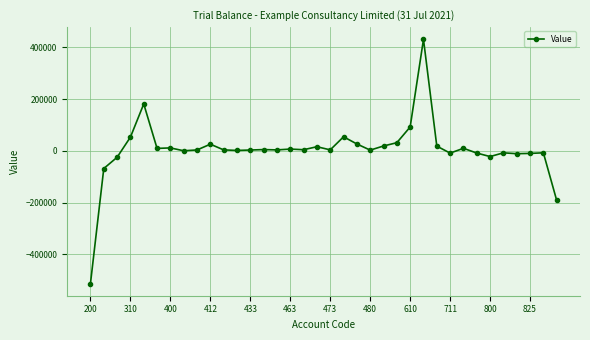

What is the value of the 10th point from the left?

25889.6